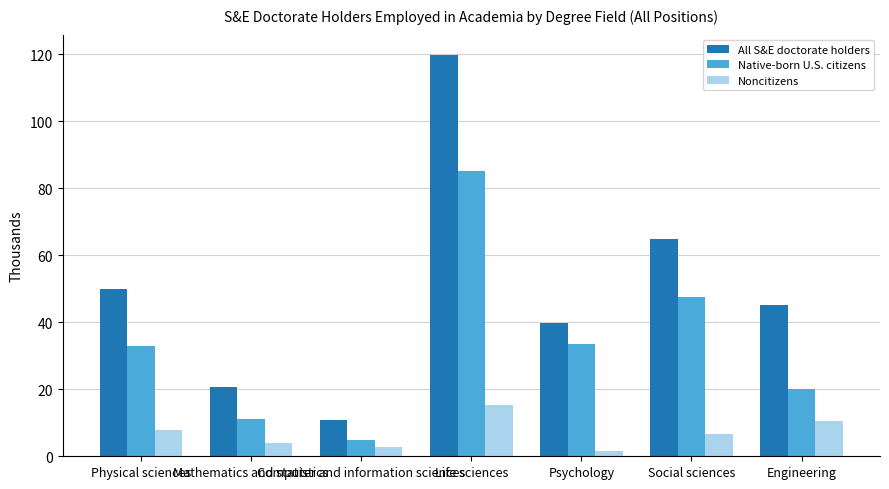

Does the chart contain stacked bars?

No